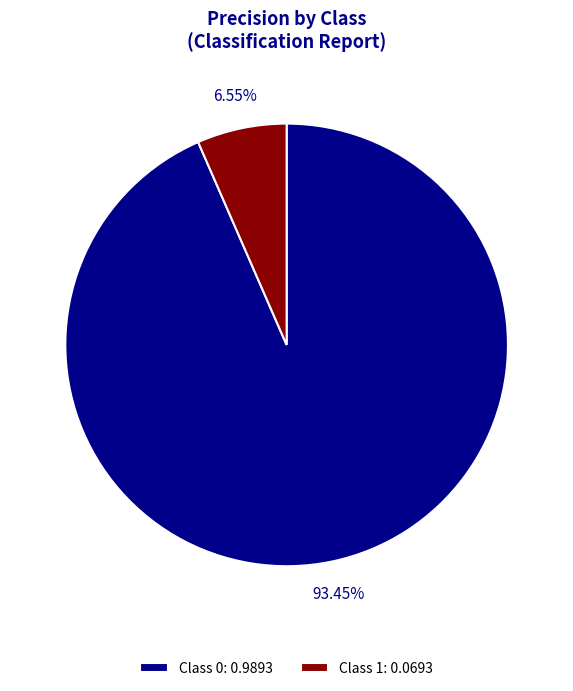

Is the sum of Class 1: 0.0693 and Class 0: 0.9893 greater than half?

Yes